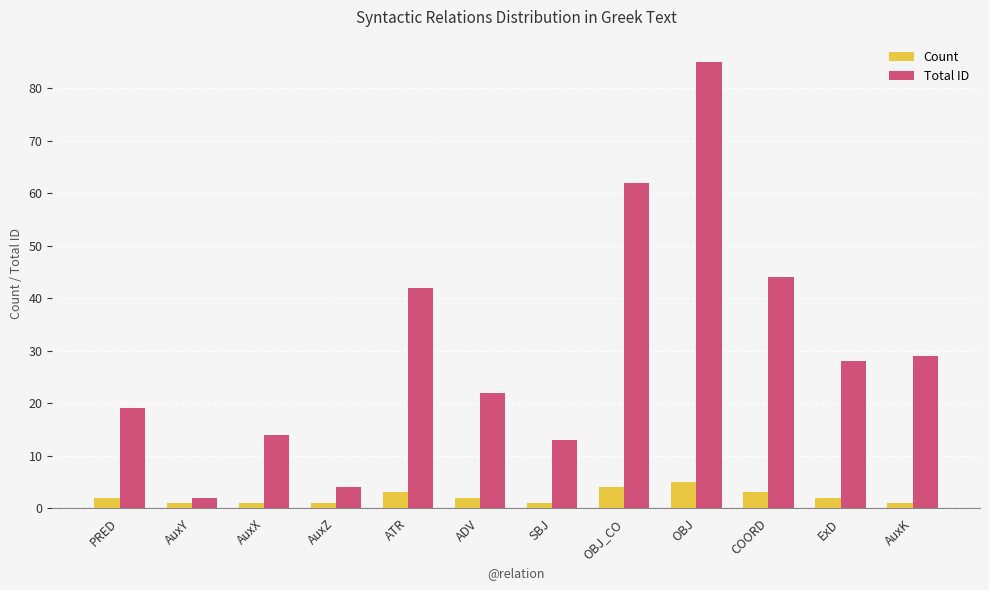

True or false: Count has a value of 2 at ADV.

True